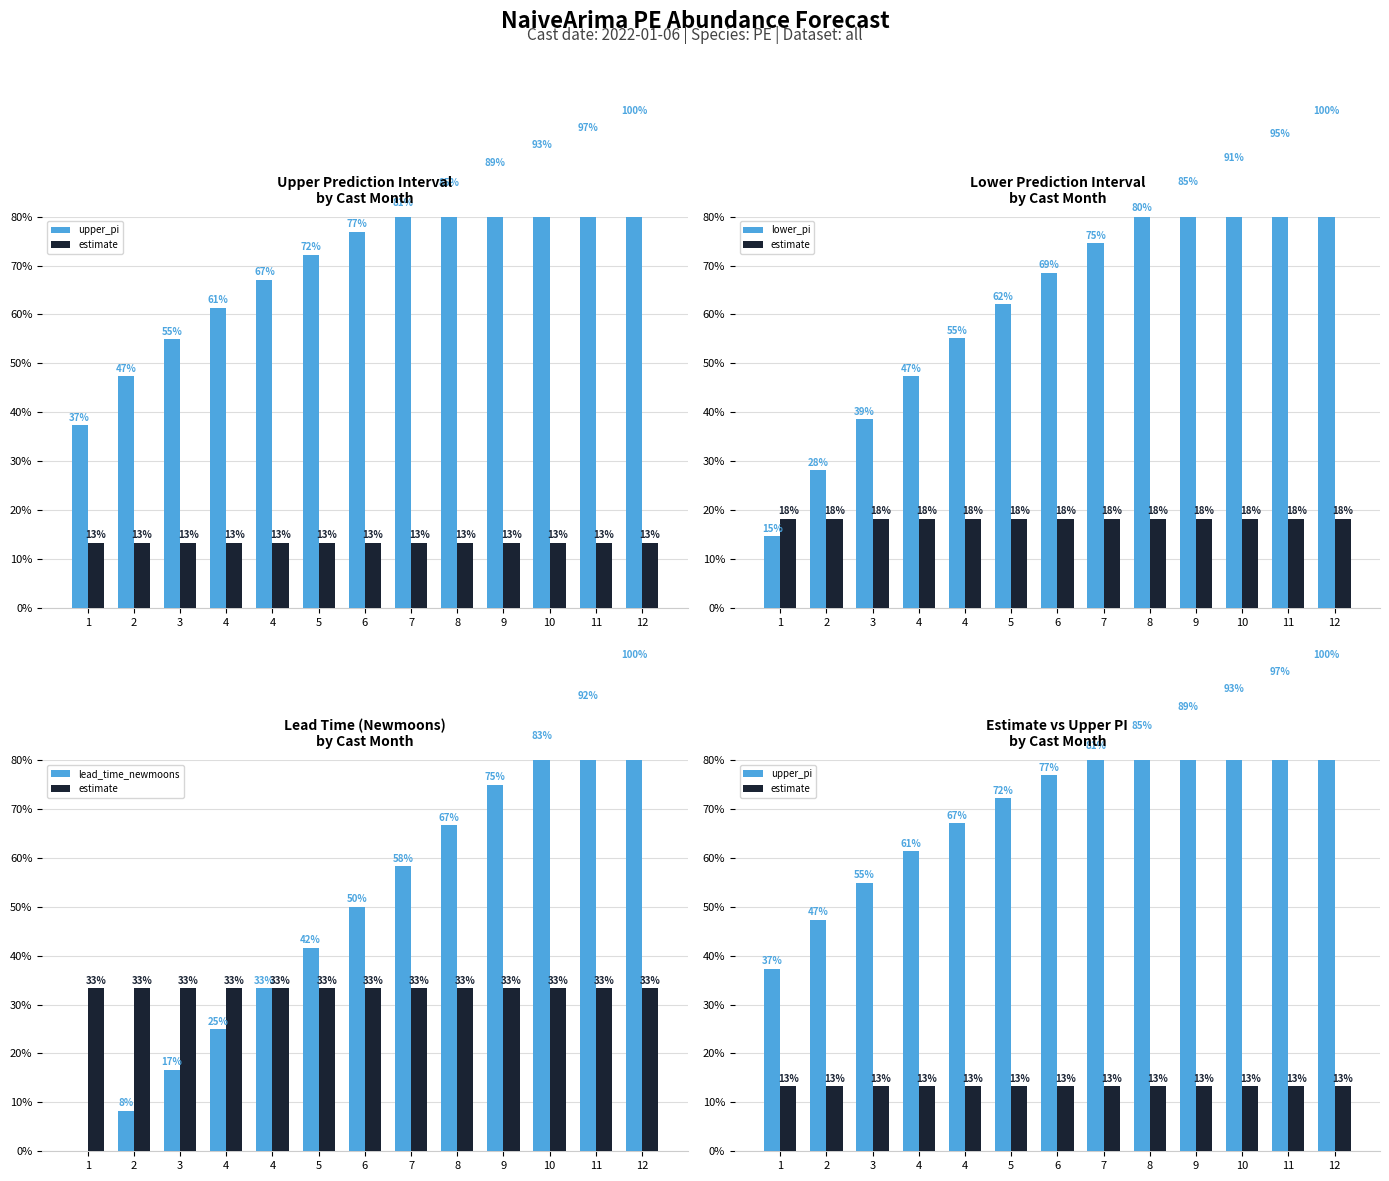

What value does the estimate series have at 3?

13.3